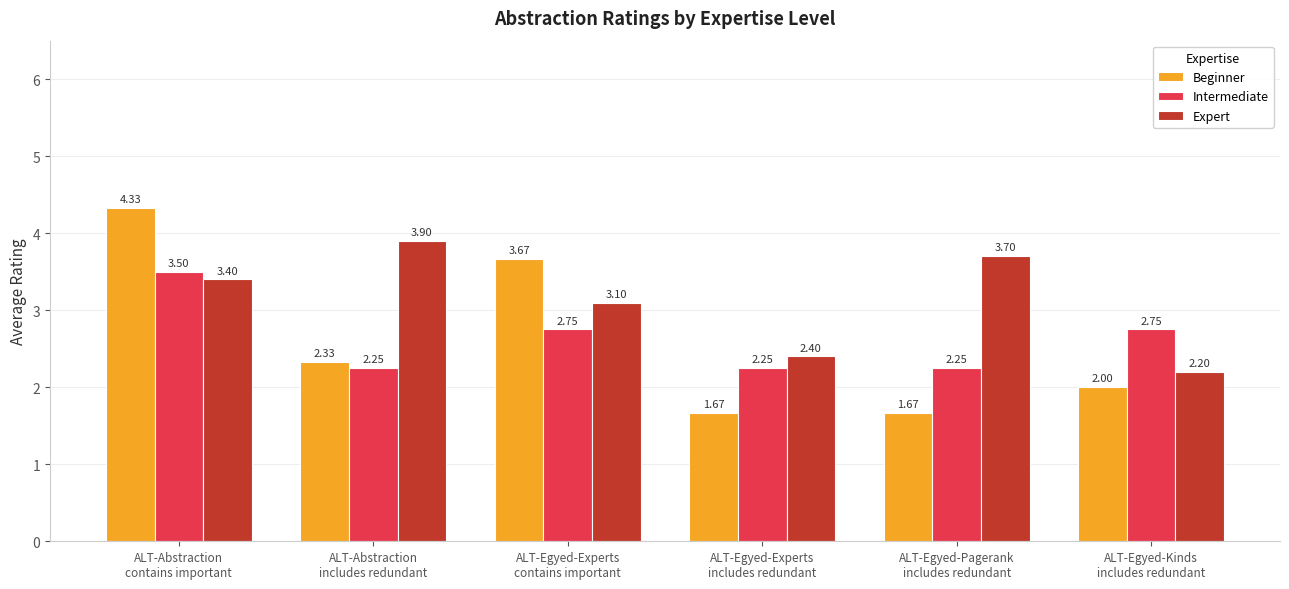

What is the label of the 1st bar from the left?

ALT-Abstraction
contains important